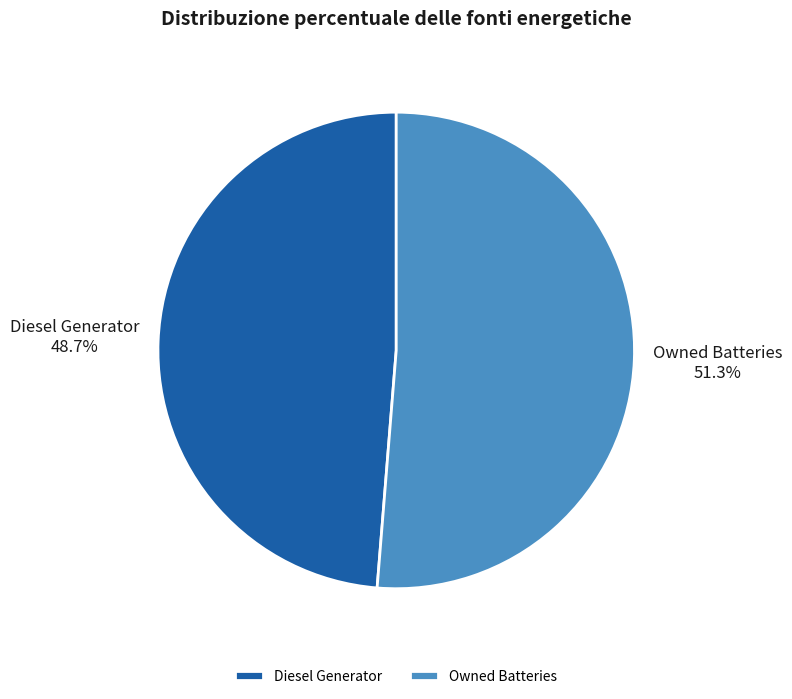

How much of the chart is everything except Diesel Generator?

51.3%